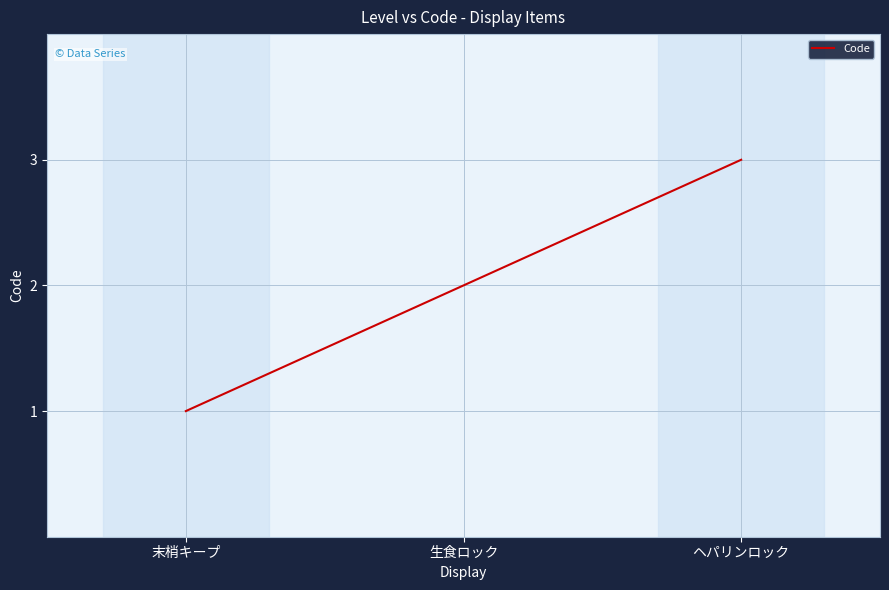

Reading right to left, list all the values displayed in this chart.

3	2	1